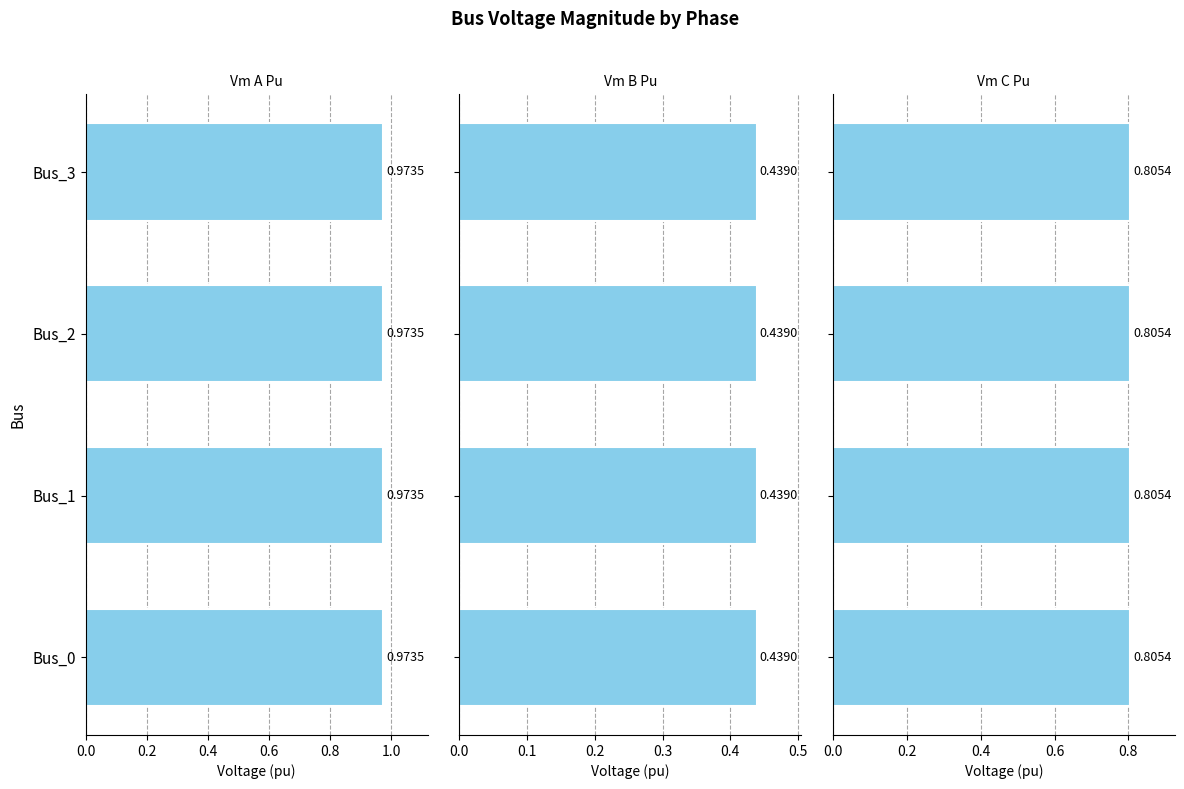

How many data points does each series have?

4